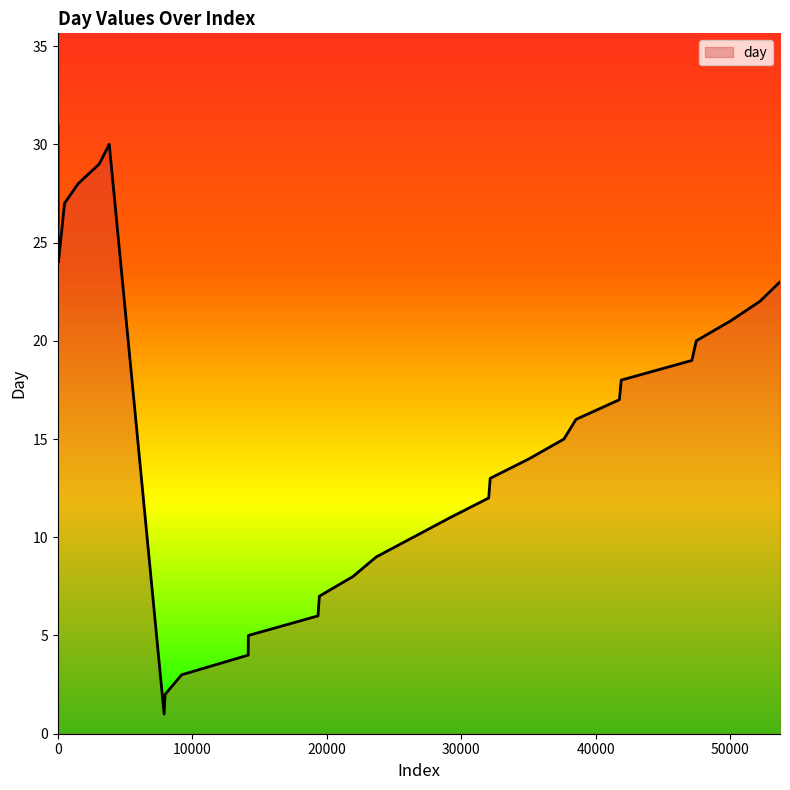

What is the greatest value displayed?

31